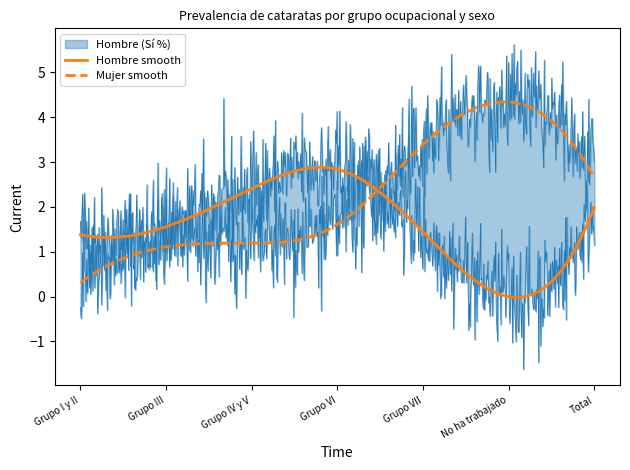

What is the label of the 5th point from the left?

Grupo VII